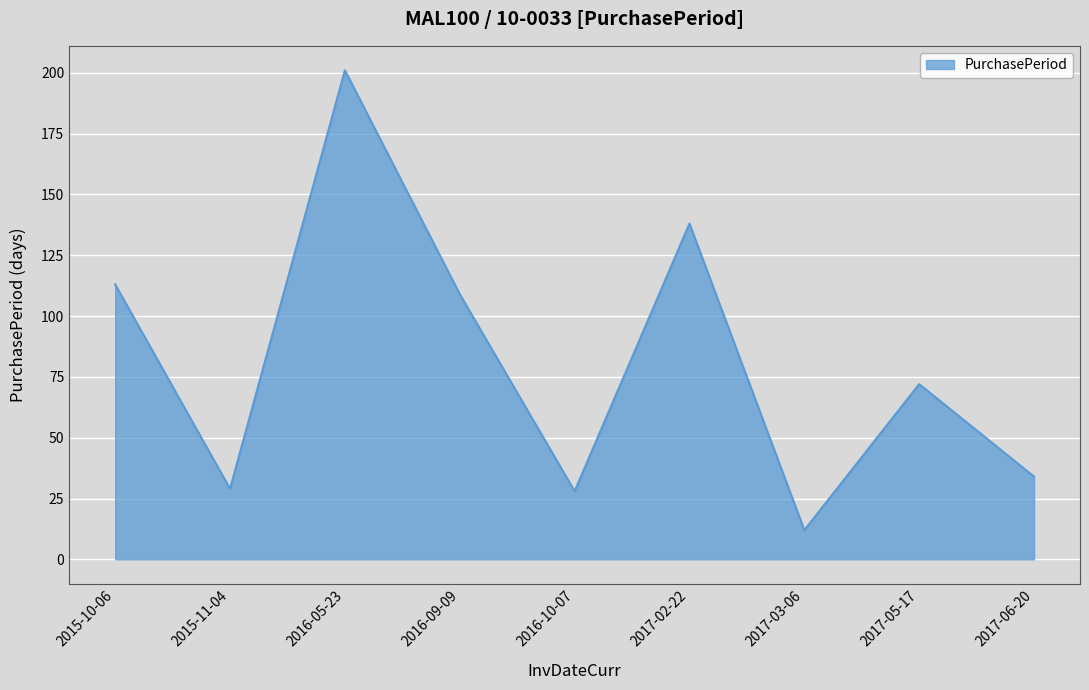

Where is the first local minimum?

2015-11-04